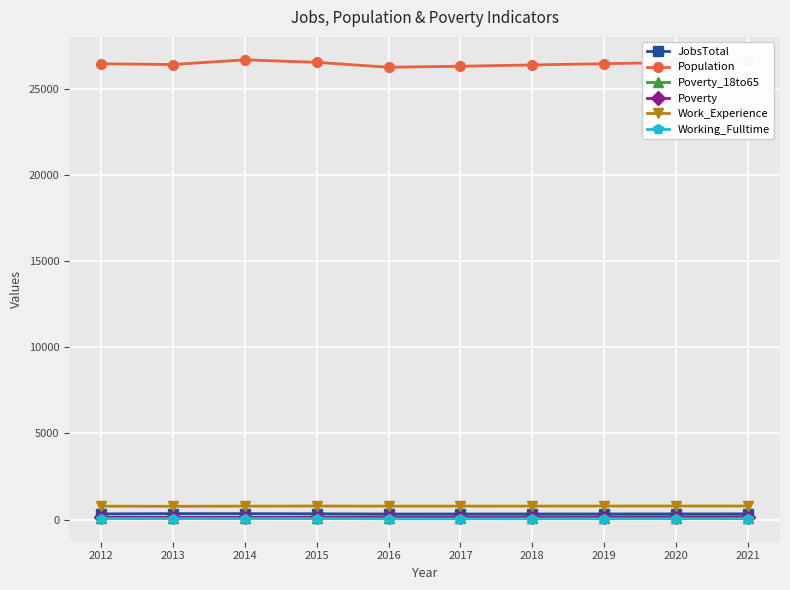

In Population, how many points are higher than both neighbors (excluding endpoints)?

1